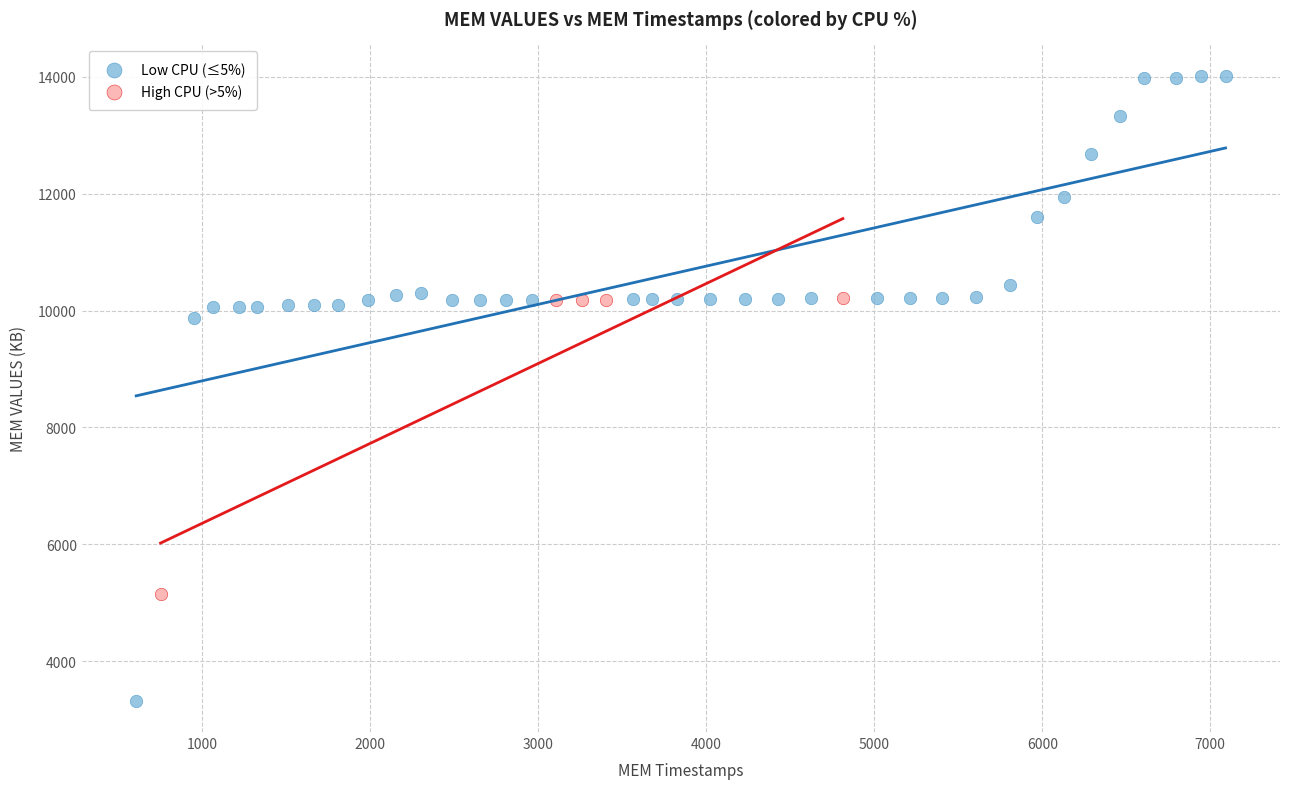

Which series contains the highest Y value?

Low CPU (≤5%)